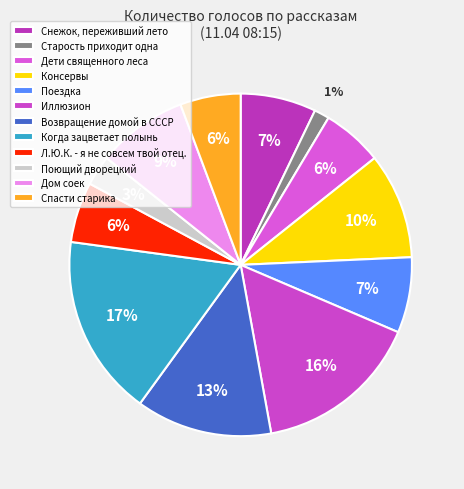

What percentage is the Спасти старика slice, to the nearest percent?

6%